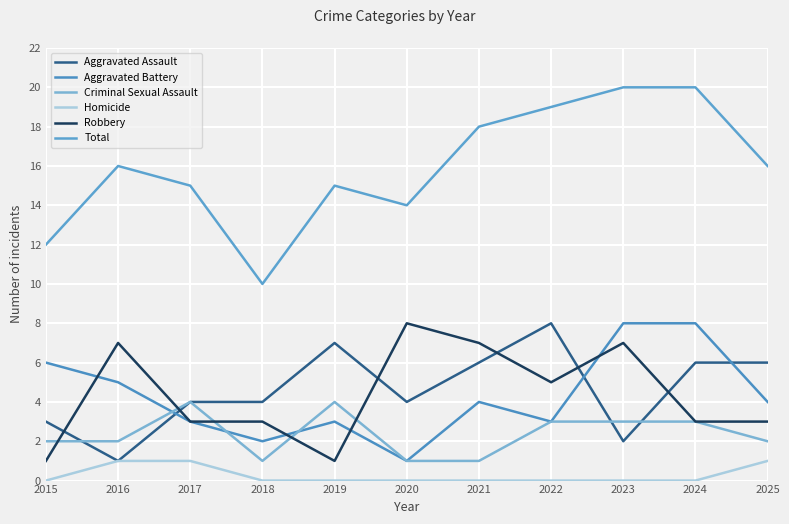

In Criminal Sexual Assault, how many points are lower than both neighbors (excluding endpoints)?

1